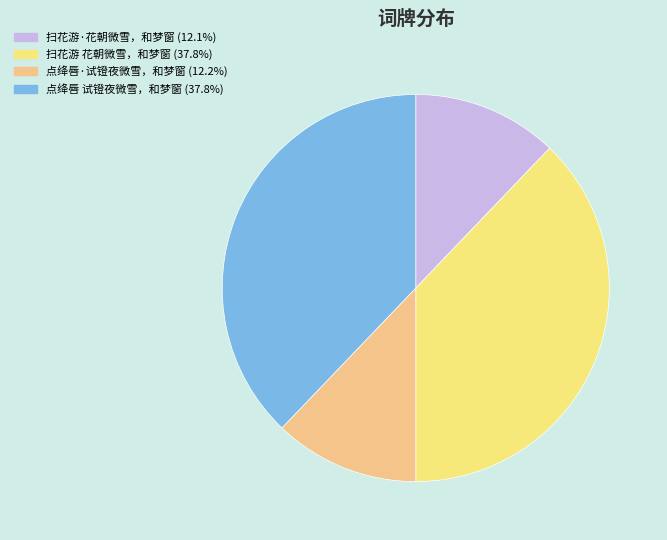

How many segments does this pie chart have?

4